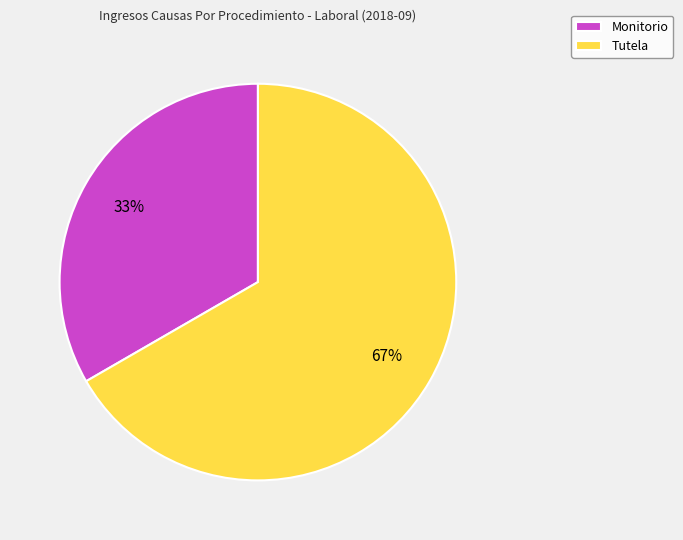

Does Tutela represent more than half of the total?

Yes